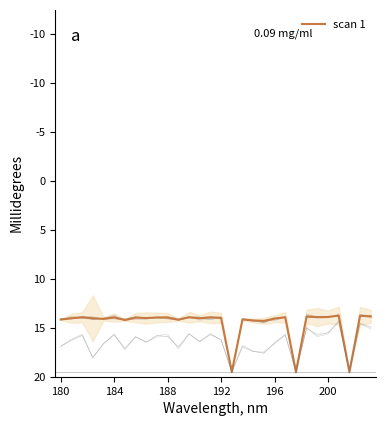

How many categories are shown in the chart?

30